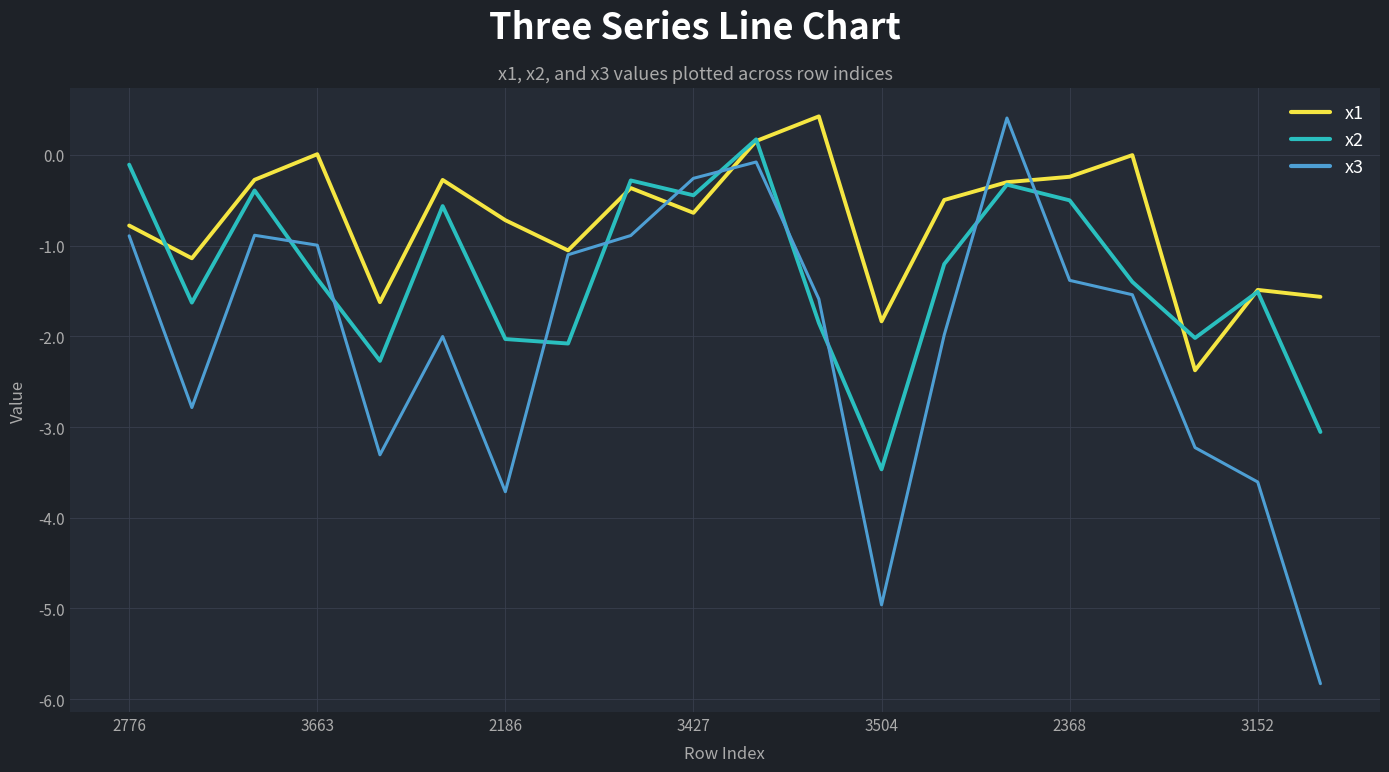

Which series has the widest spread of values?

x3